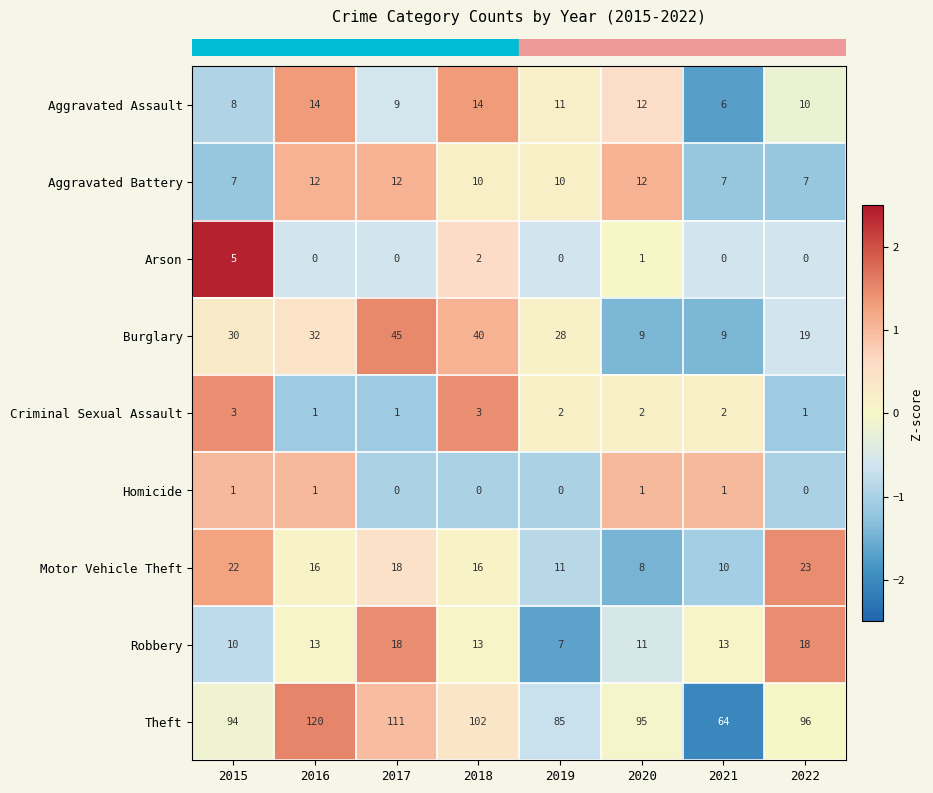

What value does the Motor Vehicle Theft series have at 2017?

18